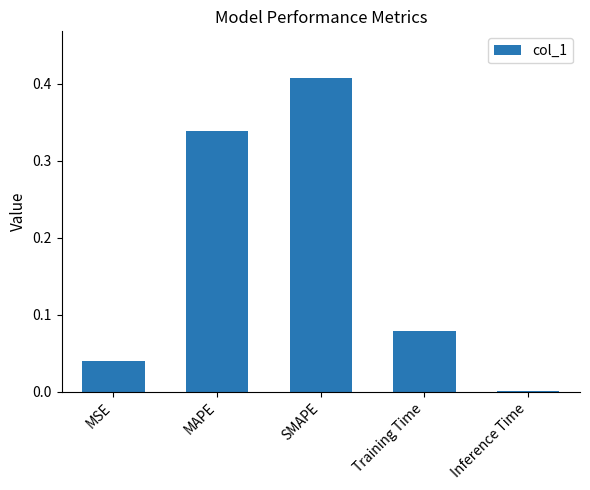

At which category does the chart reach its peak across all series?

SMAPE